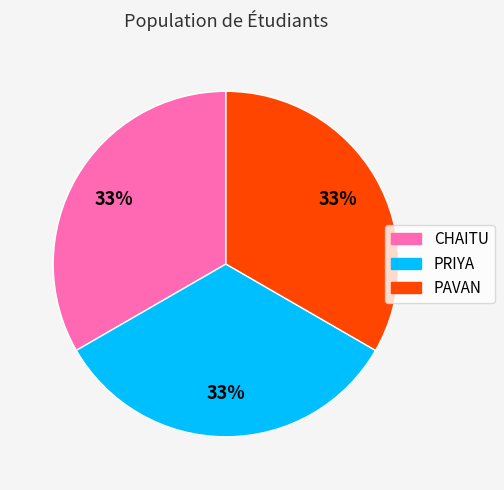

What is the ratio of the value at PRIYA to the value at PAVAN?

1.0